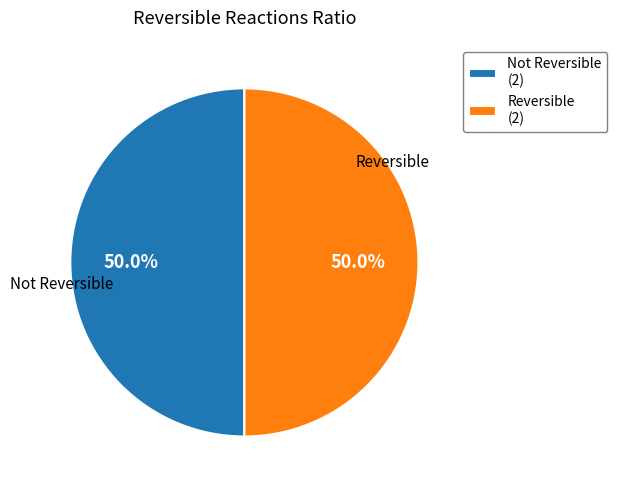

How many segments does this pie chart have?

2